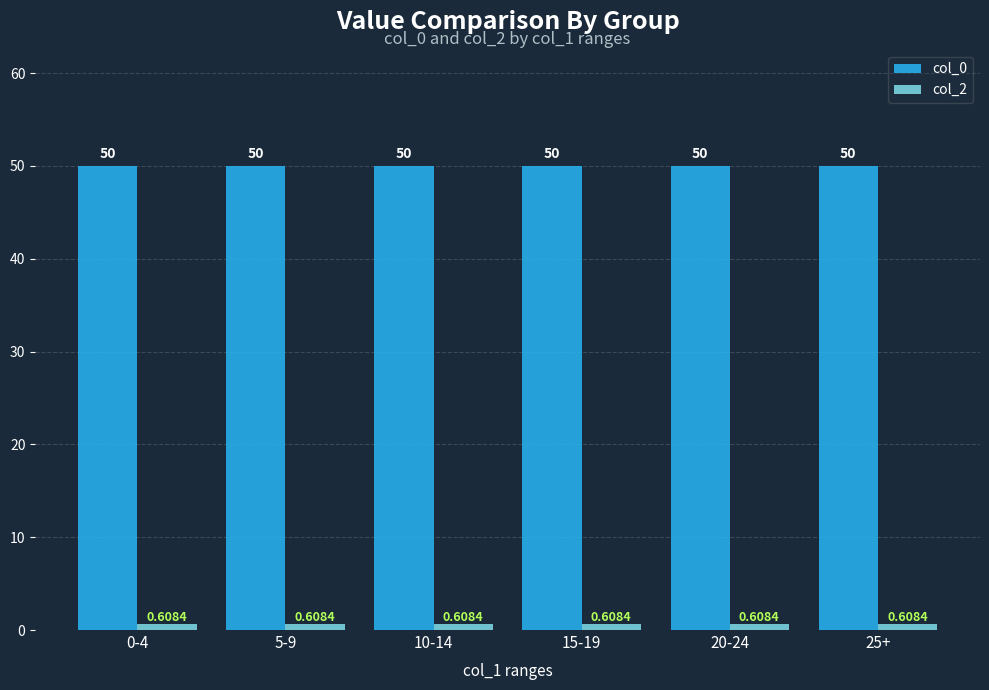

What is the average value of the col_0 series?

50.0